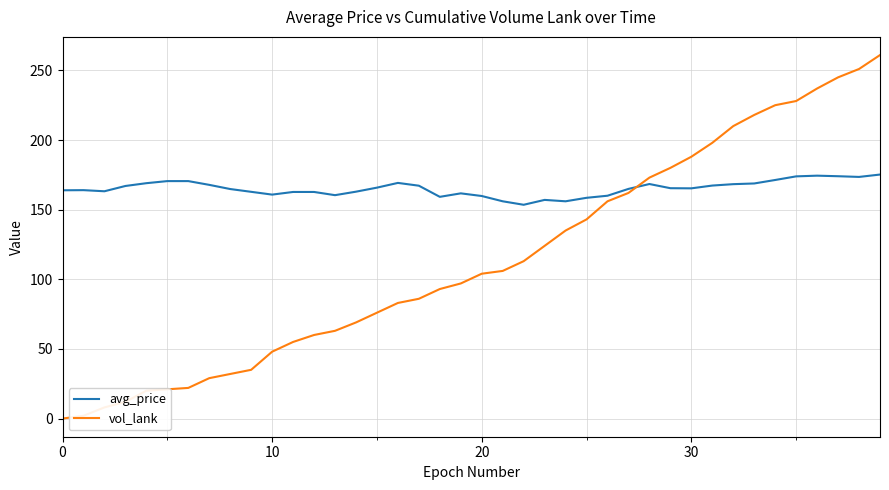

Does the chart display data point markers on the line(s)?

No